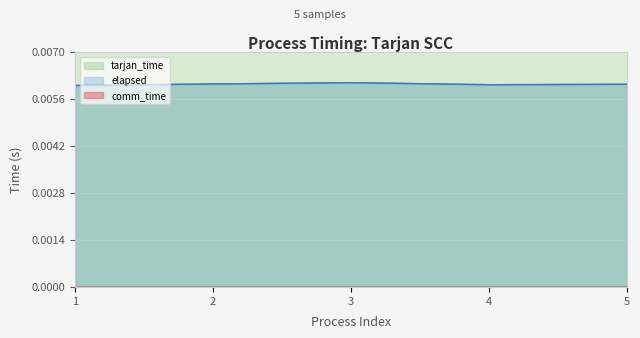

In tarjan_time, how many points are lower than both neighbors (excluding endpoints)?

1